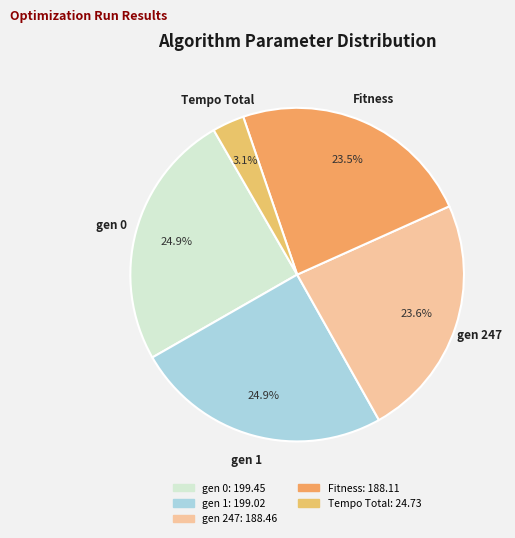

What percentage is the Tempo Total slice, to the nearest percent?

3%